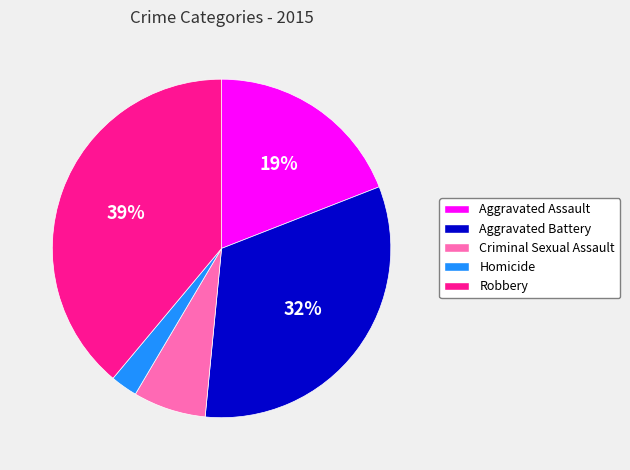

To the nearest percent, what is the average slice percentage?

20%